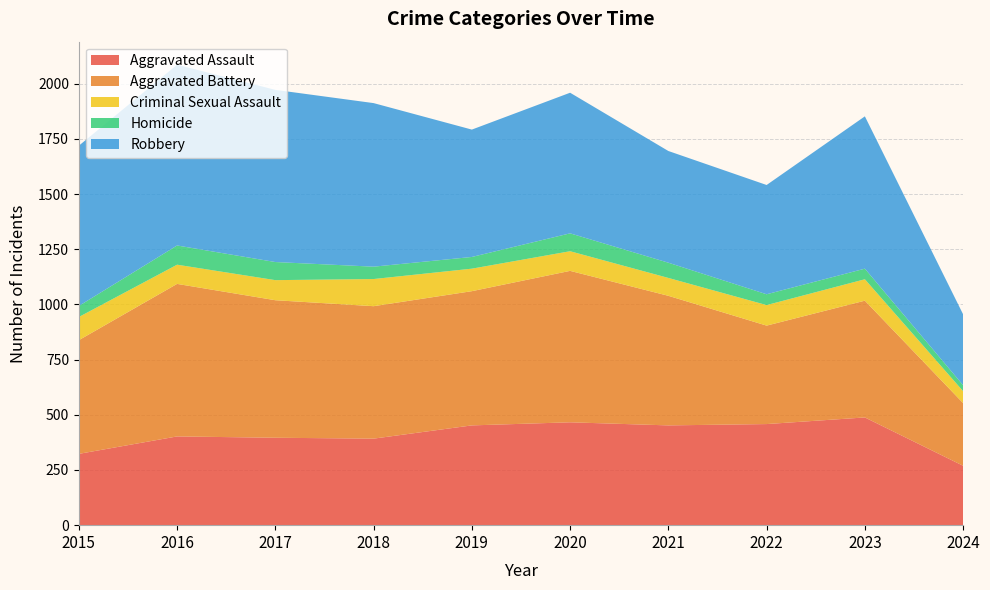

Reading right to left, extract all data points from this chart.

Aggravated Assault: 269	488	458	452	466	452	392	396	402	323
Aggravated Battery: 284	529	446	587	686	608	600	623	691	515
Criminal Sexual Assault: 54	97	93	81	89	102	123	91	87	105
Homicide: 27	48	49	69	81	53	56	82	87	50
Robbery: 321	690	495	506	637	577	741	780	819	726